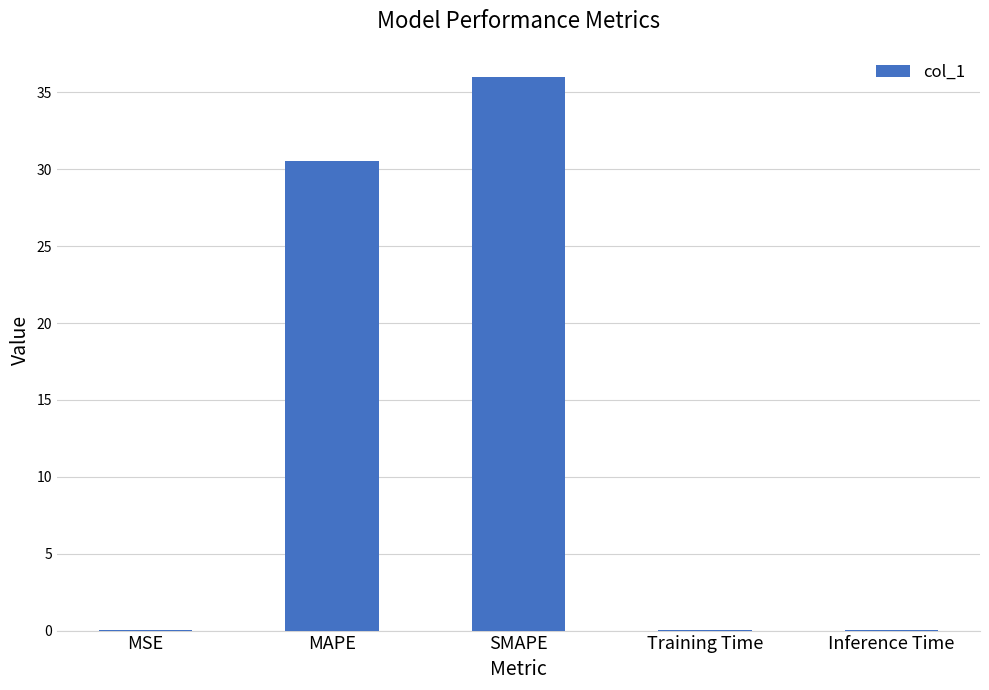

Does the chart contain stacked bars?

No